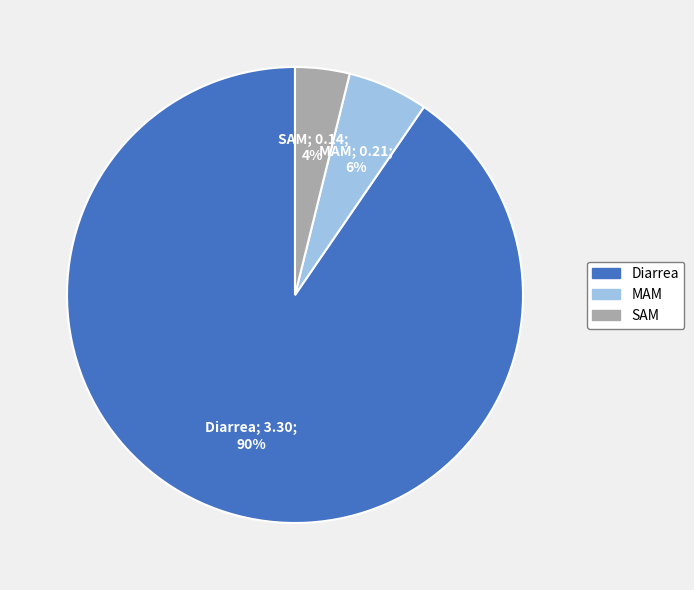

What percentage is the Diarrea slice, to the nearest percent?

90%